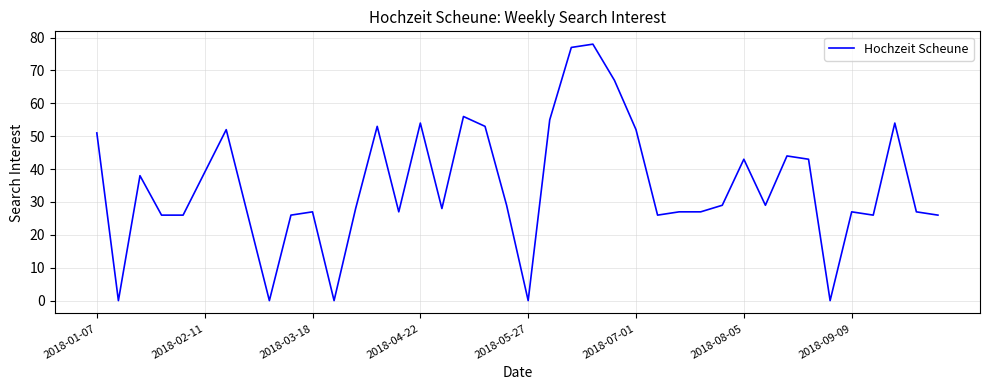

What is the maximum value shown in the chart?

78